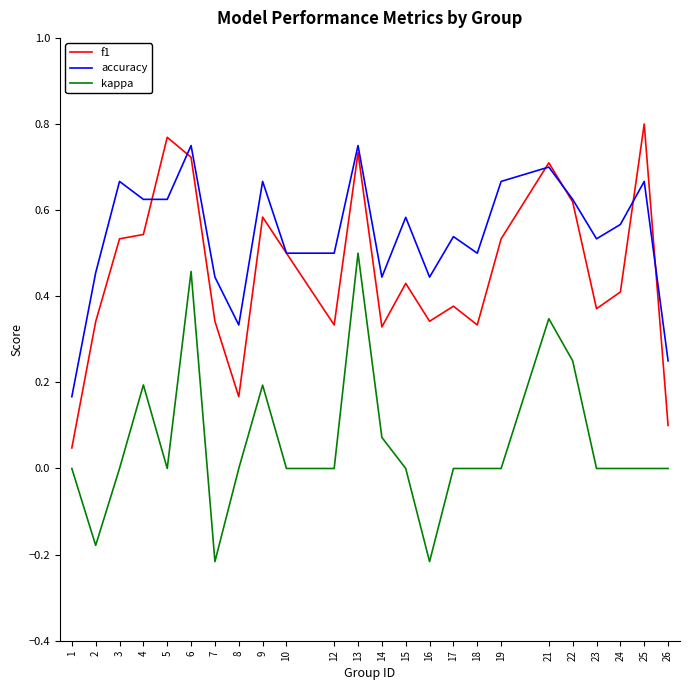

At which category is the sum across all series the highest?

13